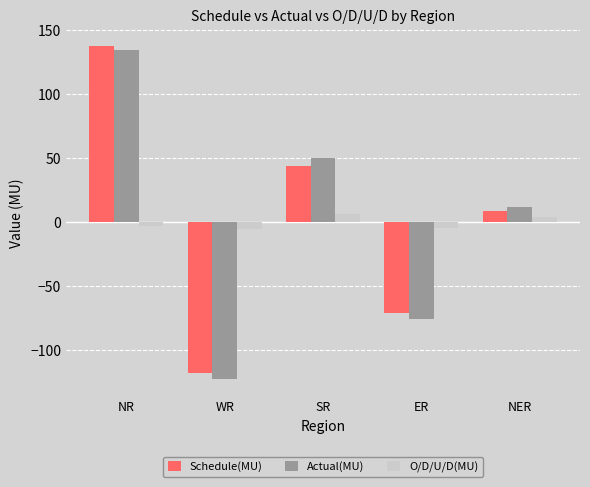

True or false: O/D/U/D(MU) has a value of 3.6 at NER.

True